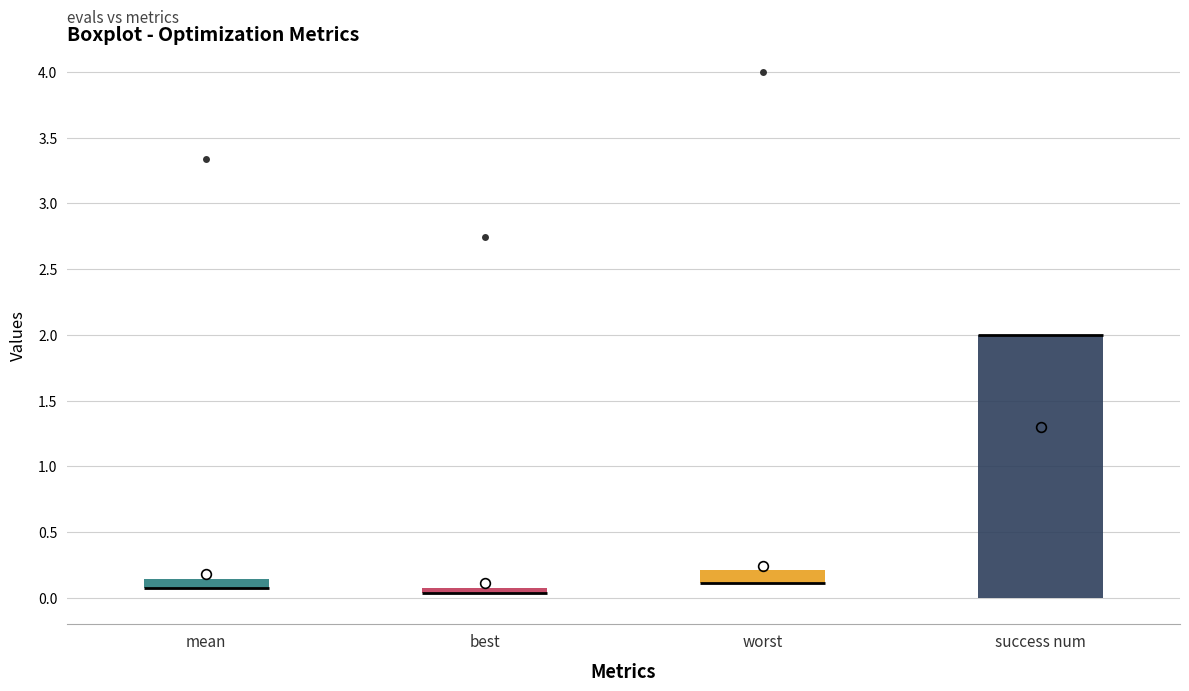

Which box is the tallest, from its lower edge to its upper edge?

success num